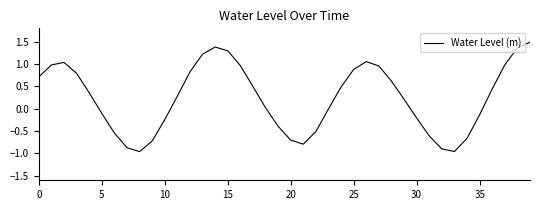

Does the chart have visible grid lines?

No